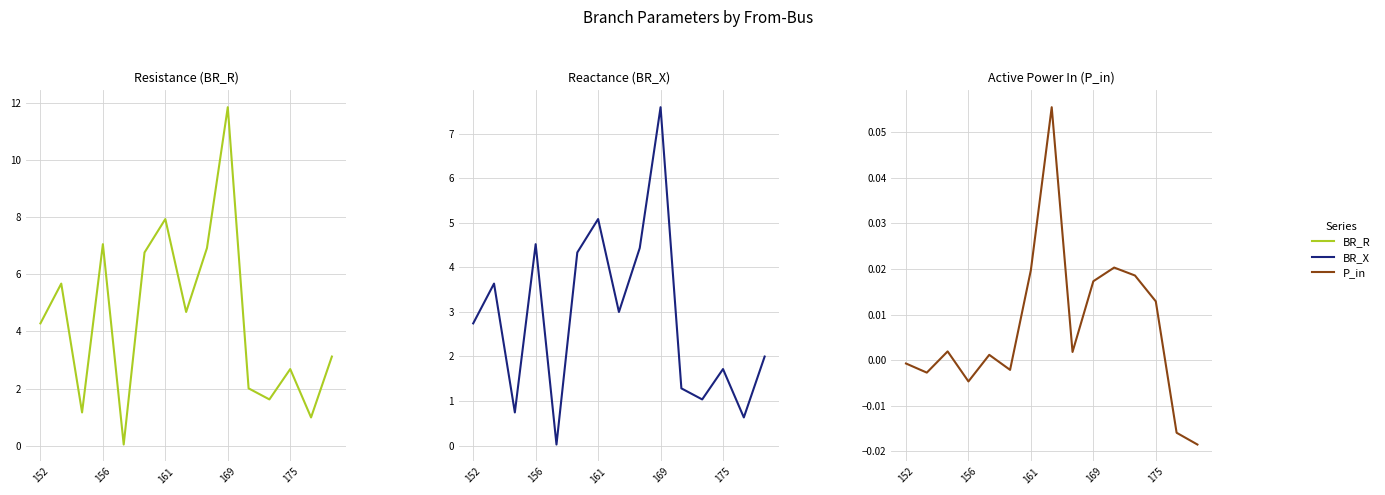

Reading left to right, what are all the values shown in this chart?

BR_R: 4.3	5.7	1.2	7.1	0.0	6.8	7.9	4.7	6.9	11.9	2.0	1.6	2.7	1.0	3.1
BR_X: 2.7	3.6	0.7	4.5	0.0	4.3	5.1	3.0	4.4	7.6	1.3	1.0	1.7	0.6	2.0
P_in: -0.0	-0.0	0.0	-0.0	0.0	-0.0	0.0	0.1	0.0	0.0	0.0	0.0	0.0	-0.0	-0.0